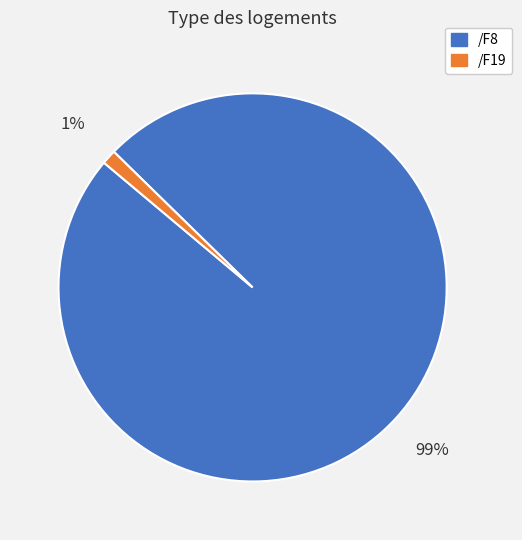

Is there any slice that represents more than half of the pie?

Yes